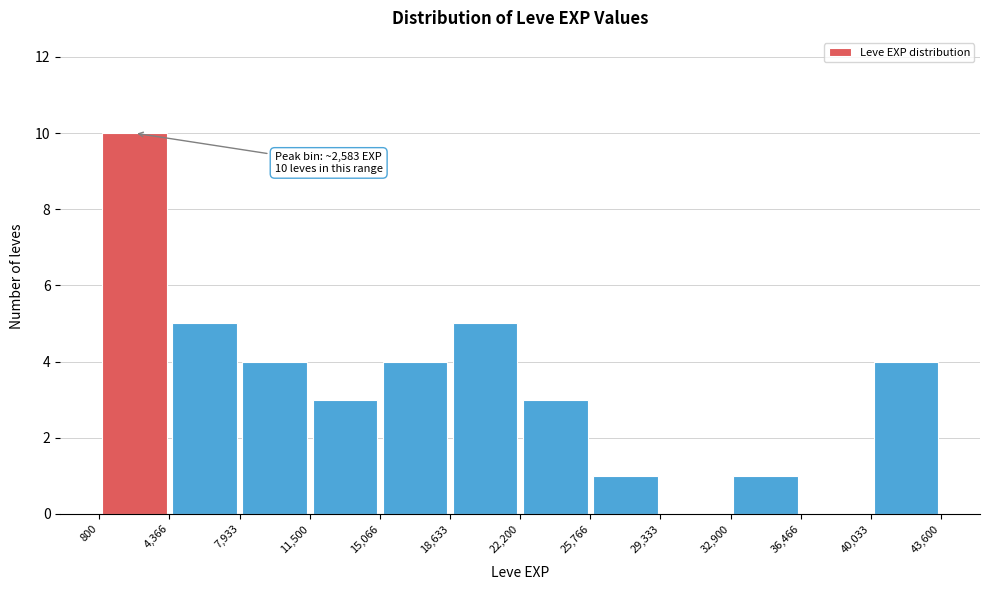

Over which range of the x-axis is the bar tallest?

800 to 4,366